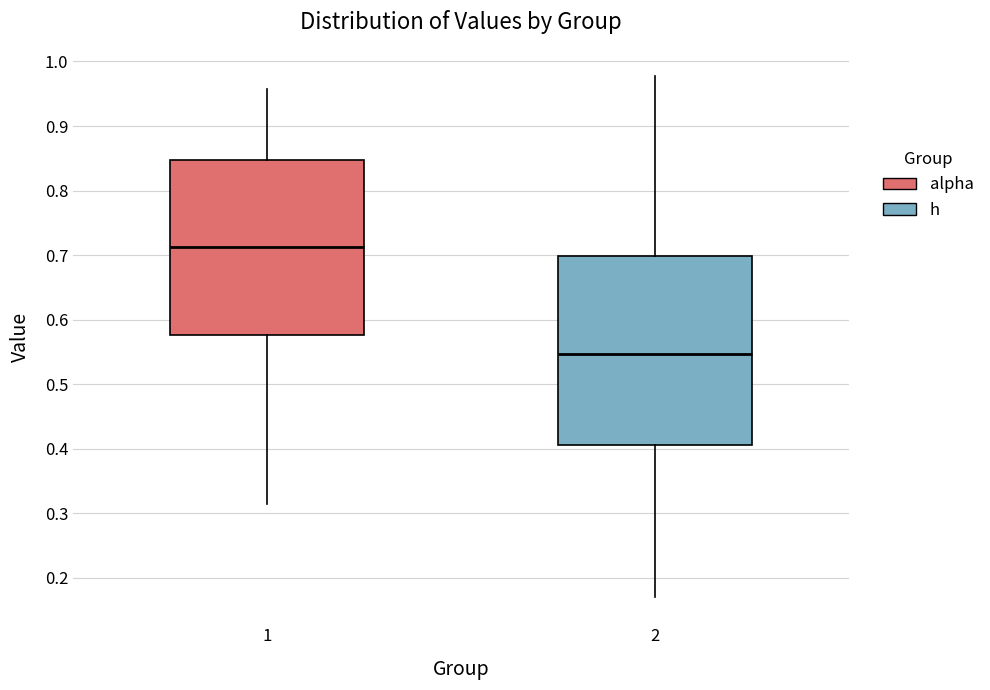

Where does the lower whisker of the box at x = 2 end on the y-axis? The values are not printed on the chart, so give them approximately, as read against the axis.

0.17